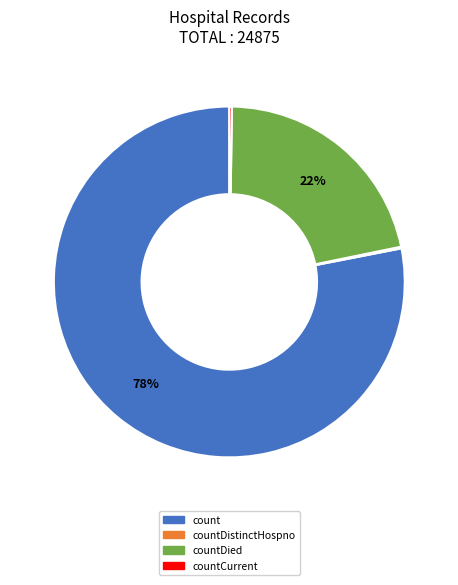

To the nearest percent, what is the difference between the largest and smallest slice percentages?

78%